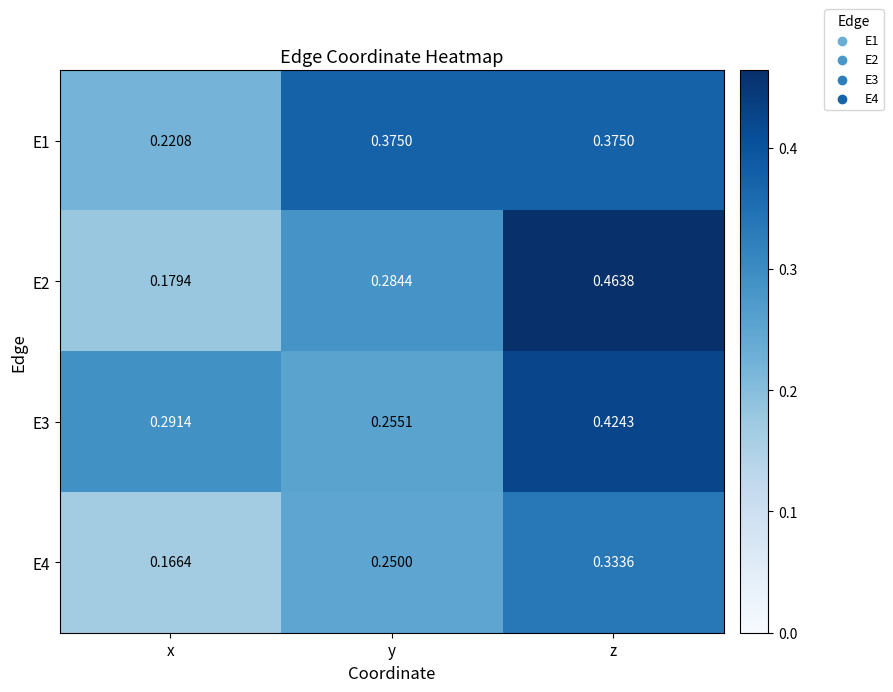

Rank the categories by E4 value from lowest to highest.

x, y, z